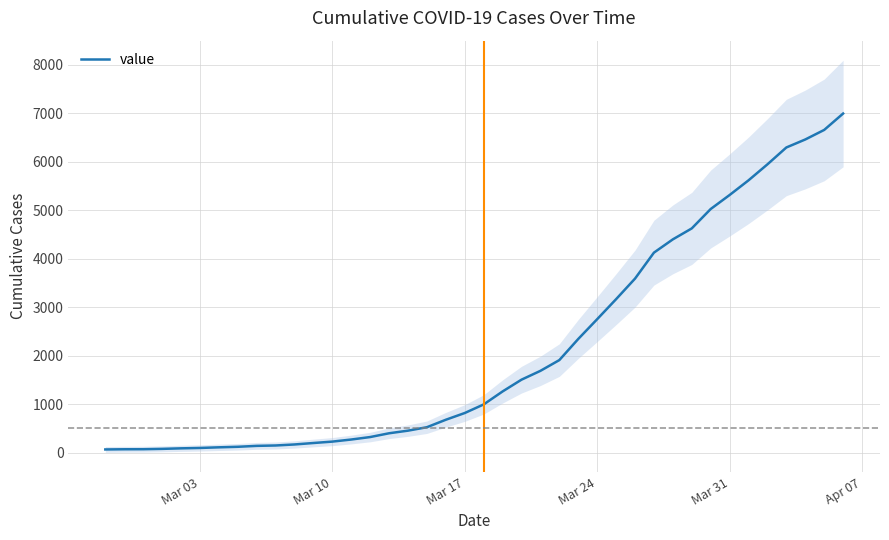

What is the smallest value displayed?

64